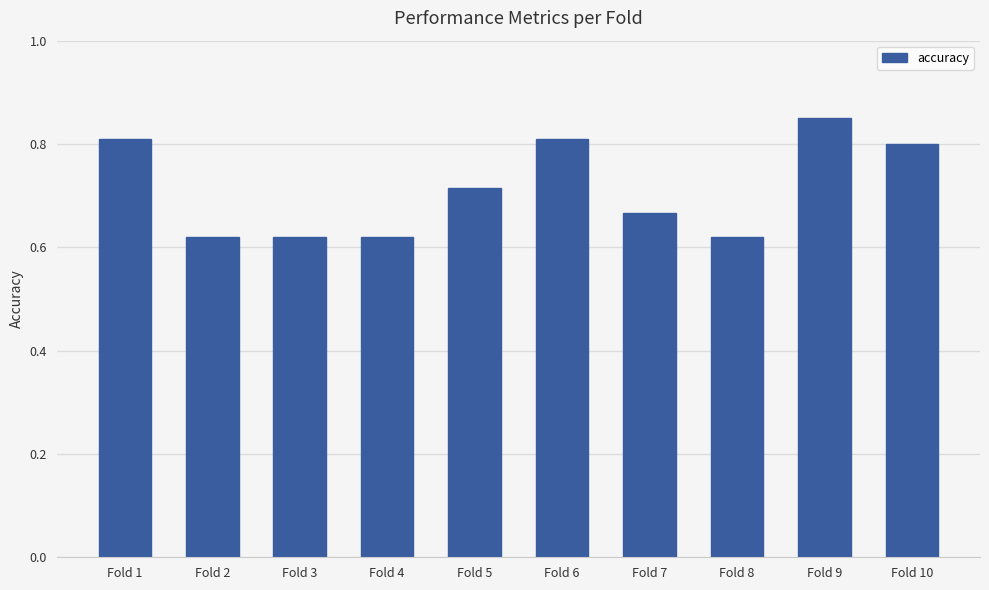

Count the values in the range 0 to 1.

10